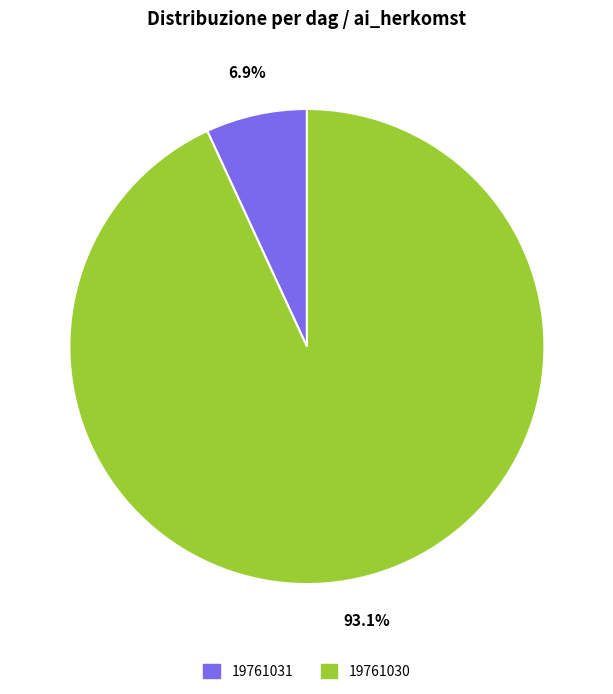

To the nearest percent, what percentage of the pie is 19761031?

7%